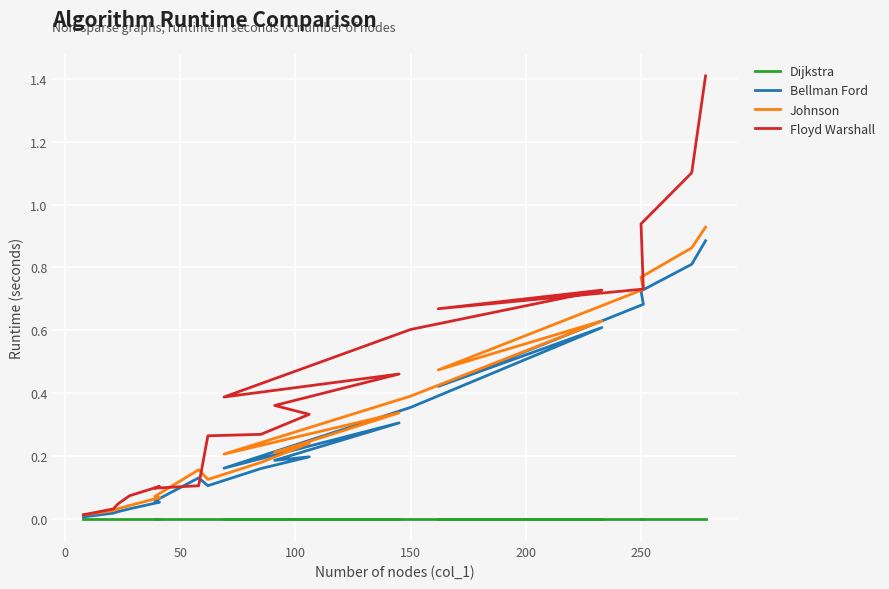

True or false: Johnson and Bellman Ford cross at least once.

False